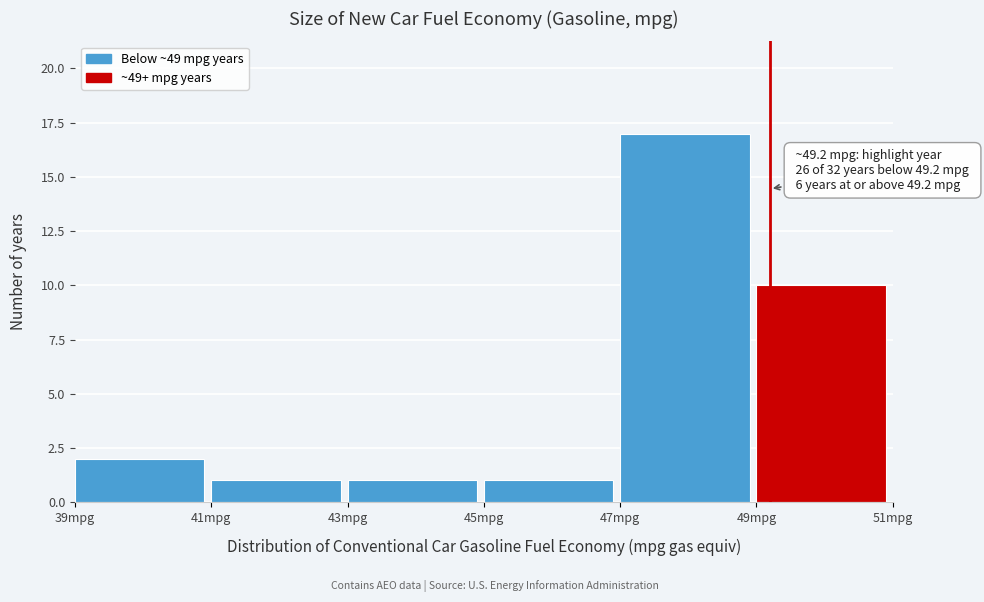

Over which range of the x-axis is the bar tallest?

47 to 49